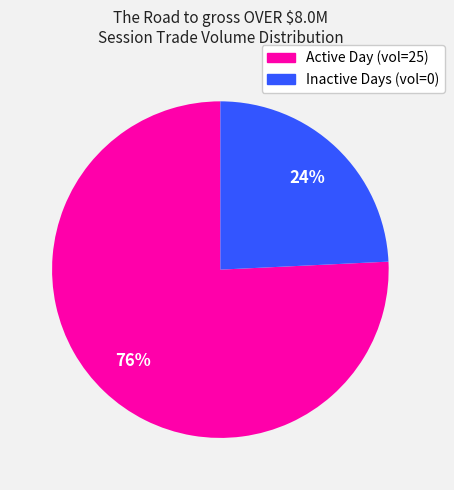

To the nearest percent, what is the average slice percentage?

50%